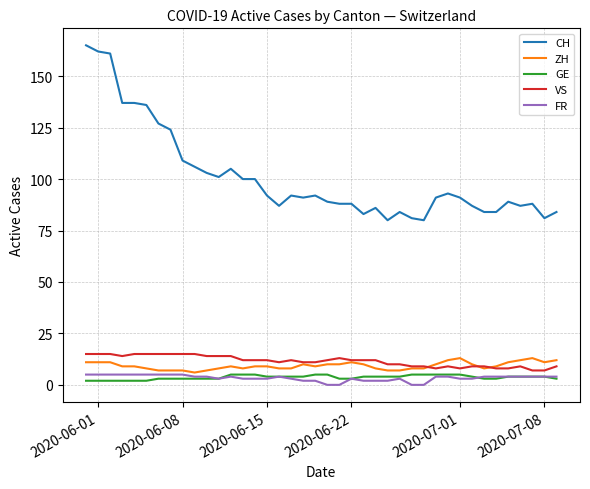

What is the lowest value of the CH series?

80